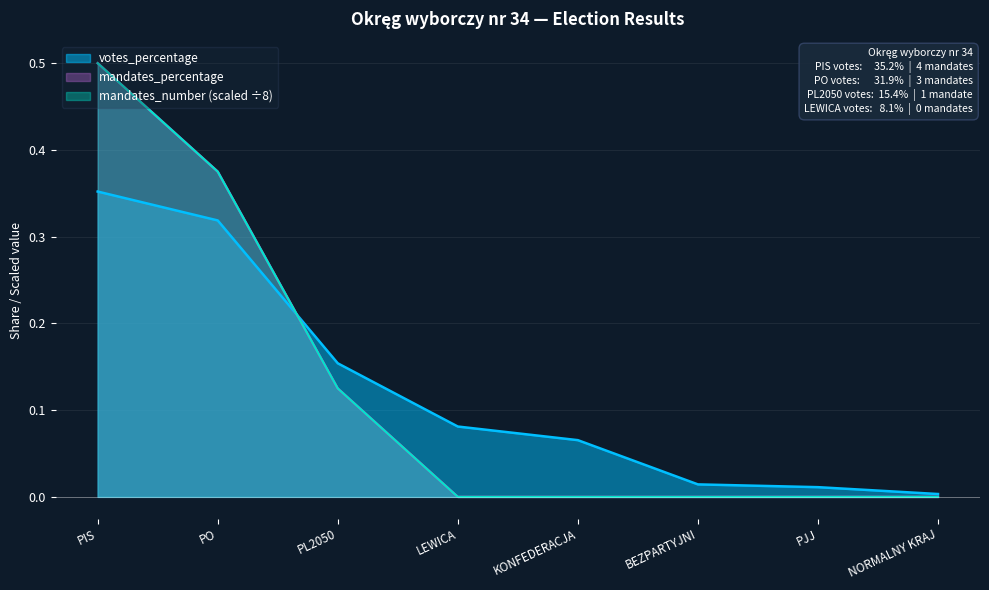

What is the difference between the mandates_number values at NORMALNY KRAJ and PIS?

0.5